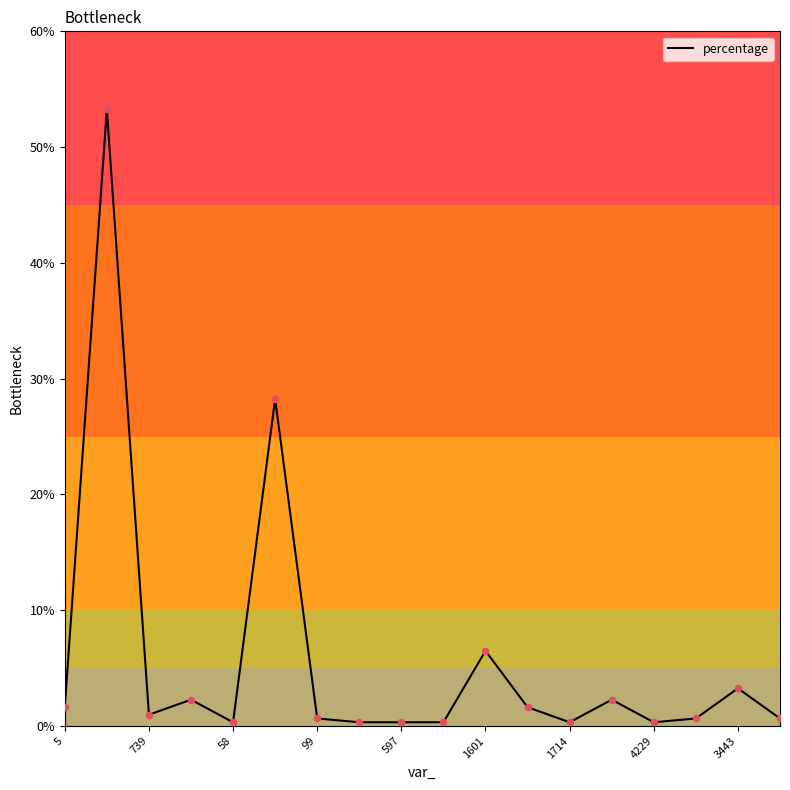

What is the difference between the maximum and minimum values?

52.9